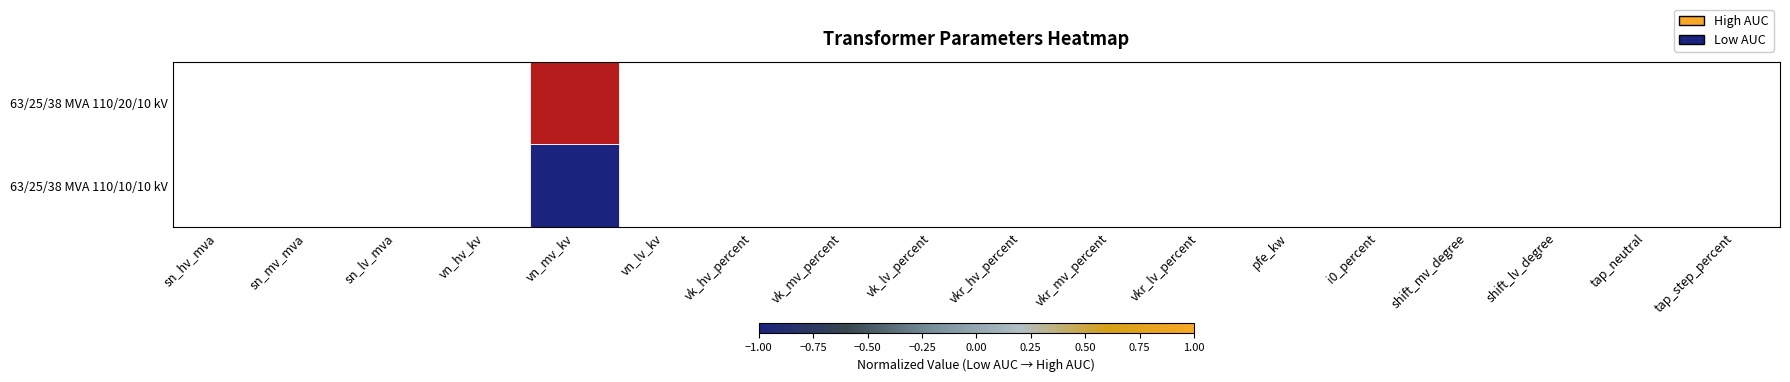

Reading left to right, transcribe all the data shown in this chart.

63/25/38 MVA 110/20/10 kV: sn_hv_mva=0	sn_mv_mva=0	sn_lv_mva=0	vn_hv_kv=0	vn_mv_kv=1	vn_lv_kv=0	vk_hv_percent=0	vk_mv_percent=0	vk_lv_percent=0	vkr_hv_percent=0	vkr_mv_percent=0	vkr_lv_percent=0	pfe_kw=0	i0_percent=0	shift_mv_degree=0	shift_lv_degree=0	tap_neutral=0	tap_step_percent=0
63/25/38 MVA 110/10/10 kV: sn_hv_mva=0	sn_mv_mva=0	sn_lv_mva=0	vn_hv_kv=0	vn_mv_kv=-1	vn_lv_kv=0	vk_hv_percent=0	vk_mv_percent=0	vk_lv_percent=0	vkr_hv_percent=0	vkr_mv_percent=0	vkr_lv_percent=0	pfe_kw=0	i0_percent=0	shift_mv_degree=0	shift_lv_degree=0	tap_neutral=0	tap_step_percent=0